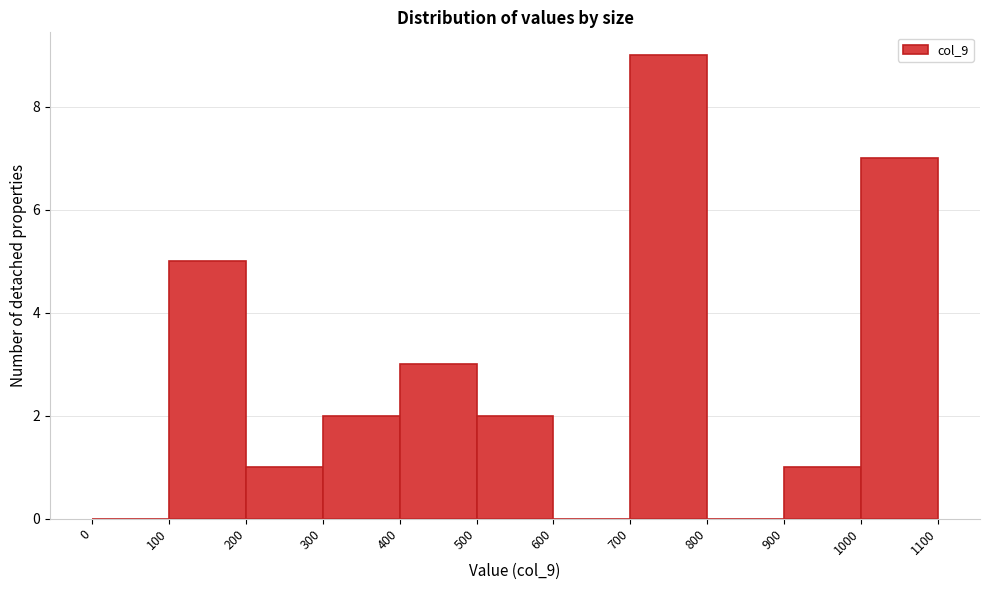

Reading left to right, list every bar in this chart as the range it spans on the x-axis followed by its height. The values are not printed on the chart, so give them approximately, as read against the axis.

0 to 100: 0
100 to 200: 5
200 to 300: 1
300 to 400: 2
400 to 500: 3
500 to 600: 2
600 to 700: 0
700 to 800: 9
800 to 900: 0
900 to 1000: 1
1000 to 1100: 7